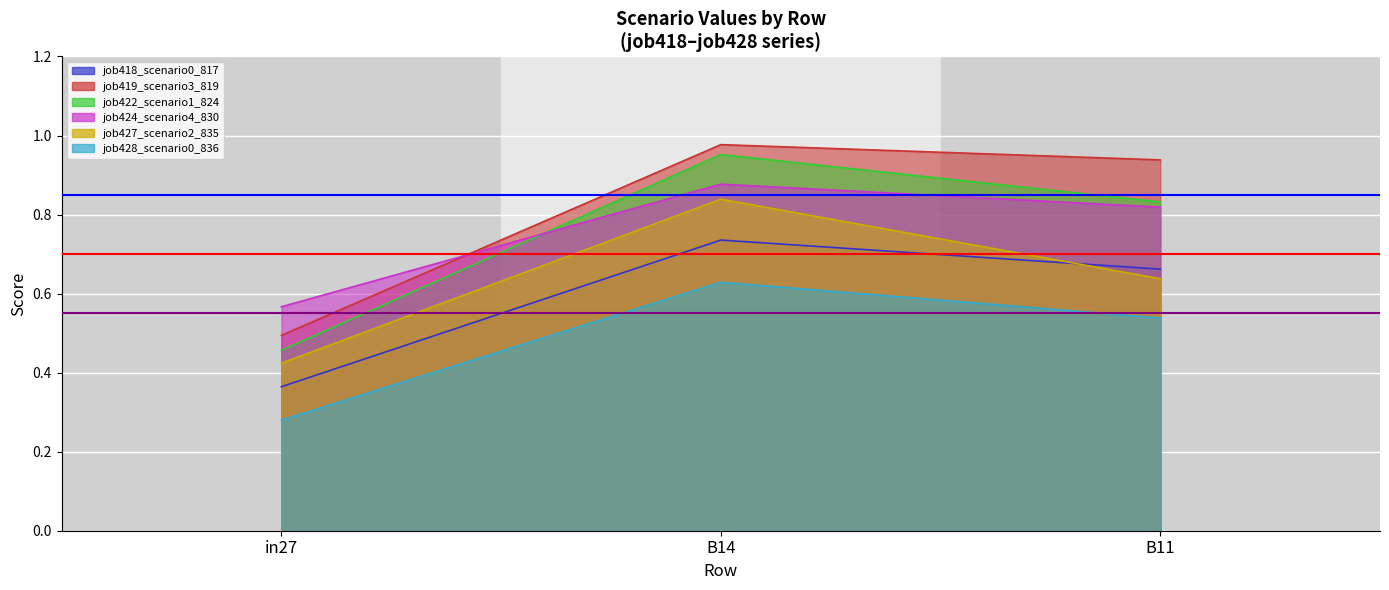

What is the average value of the job418_scenario0_817 series?

0.6